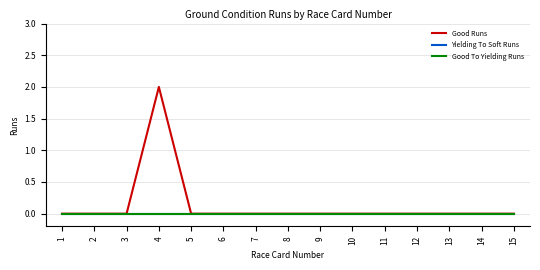

What are all the series names shown in the legend?

Good Runs, Yielding To Soft Runs, Good To Yielding Runs